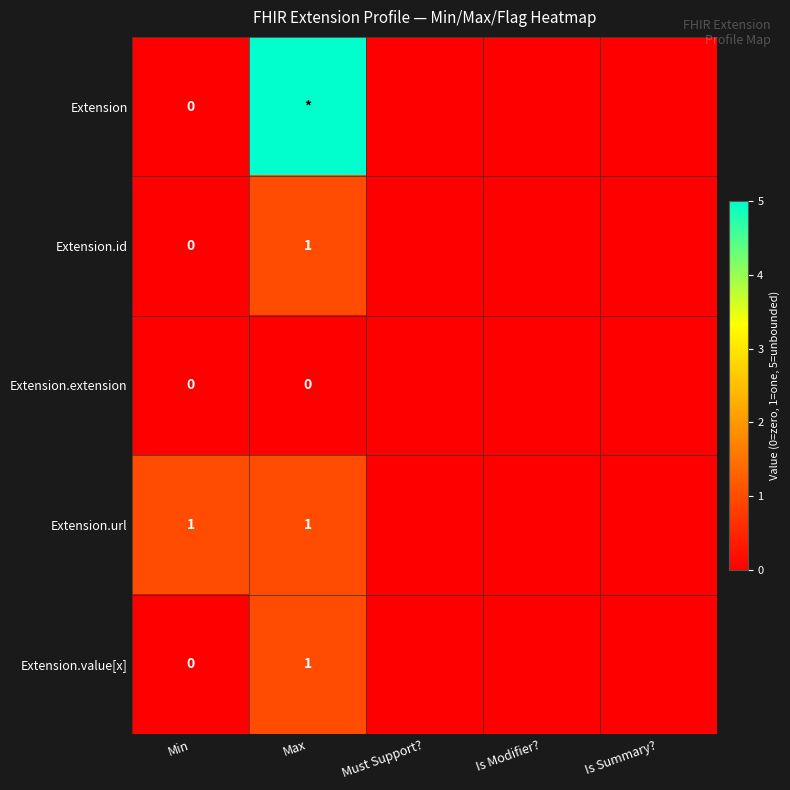

At how many categories does at least one series exceed 3?

1